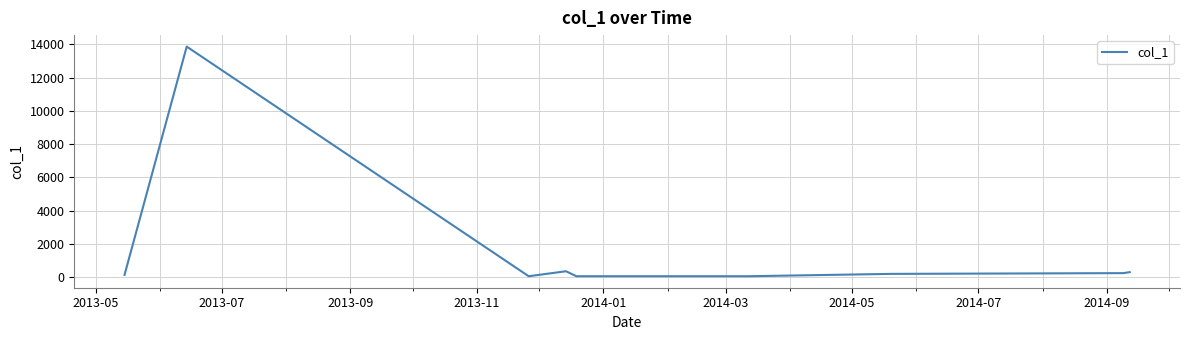

What is the greatest value displayed?

13863